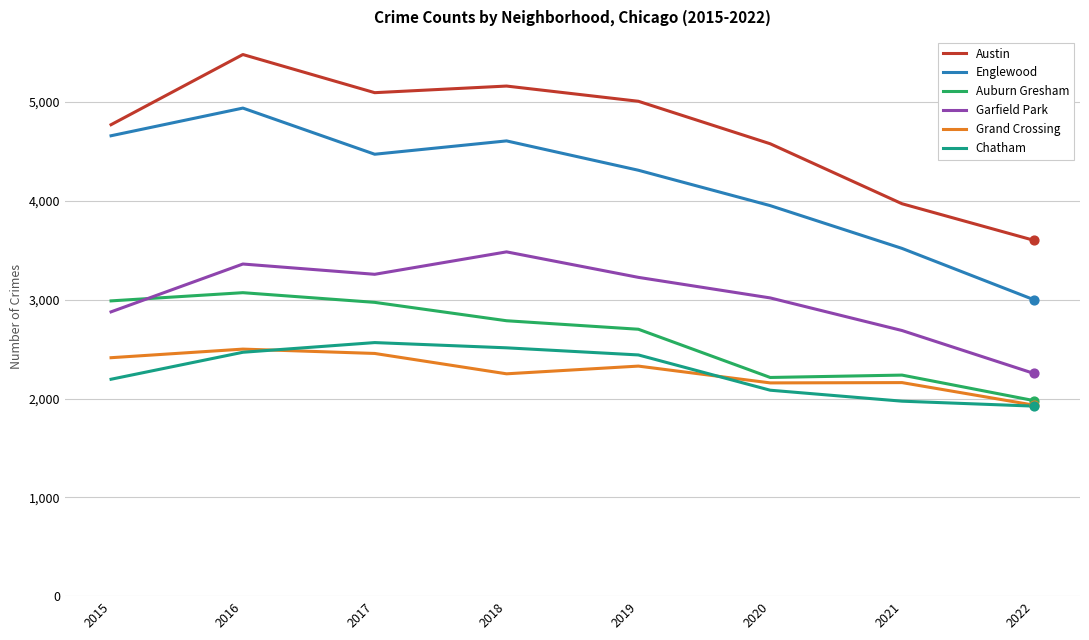

Which series has the largest range (max minus min)?

Englewood